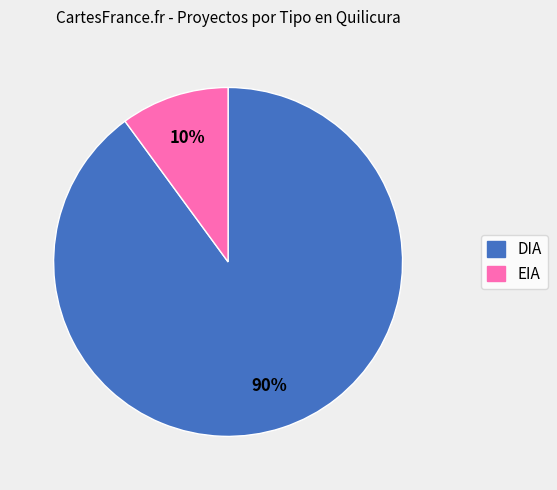

Rank the categories by value from highest to lowest.

DIA, EIA